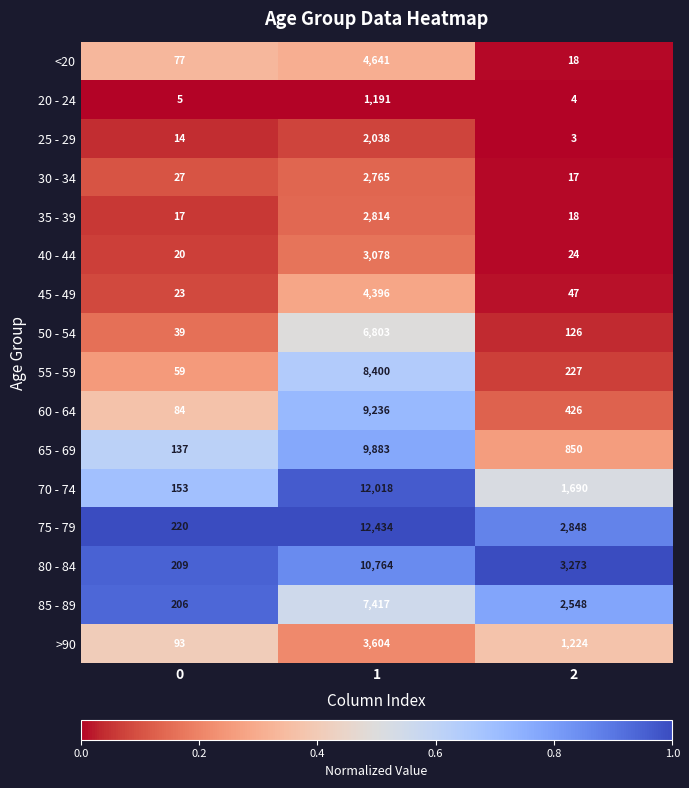

What is the difference between the 70 - 74 values at 0 and 2?

1537